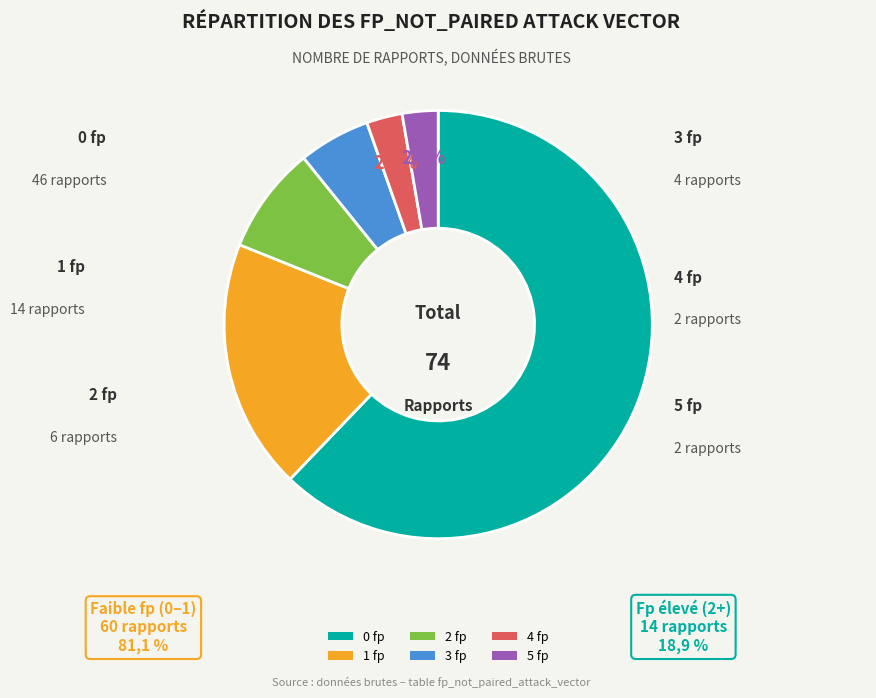

What portion of the pie excludes 3 fp?

94.6%